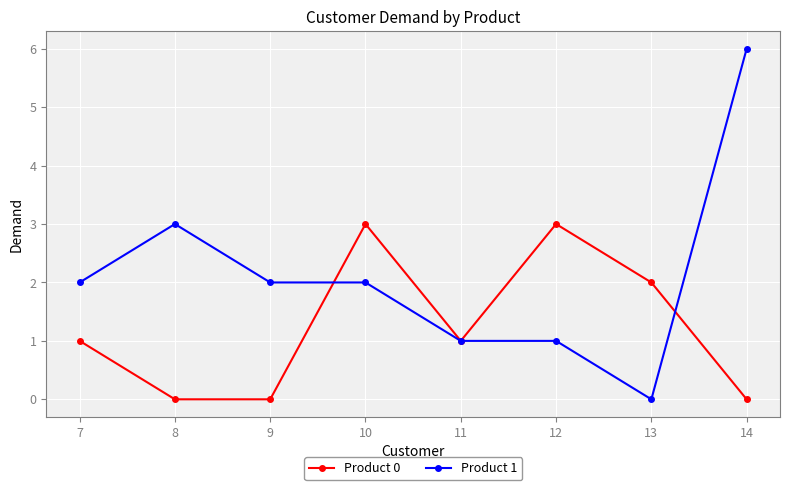

Reading right to left, extract all data points from this chart.

Product 0: 14=0	13=2	12=3	11=1	10=3	9=0	8=0	7=1
Product 1: 14=6	13=0	12=1	11=1	10=2	9=2	8=3	7=2